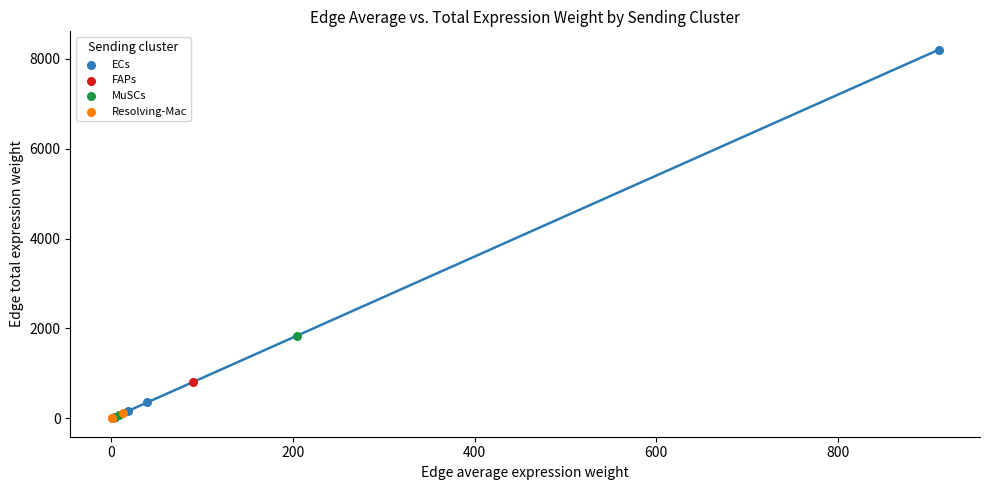

Which series has the largest Y range (max minus min)?

ECs